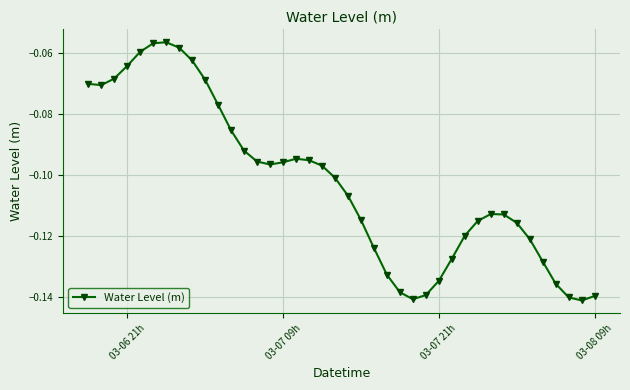

What is the sum of all values?

-4.1